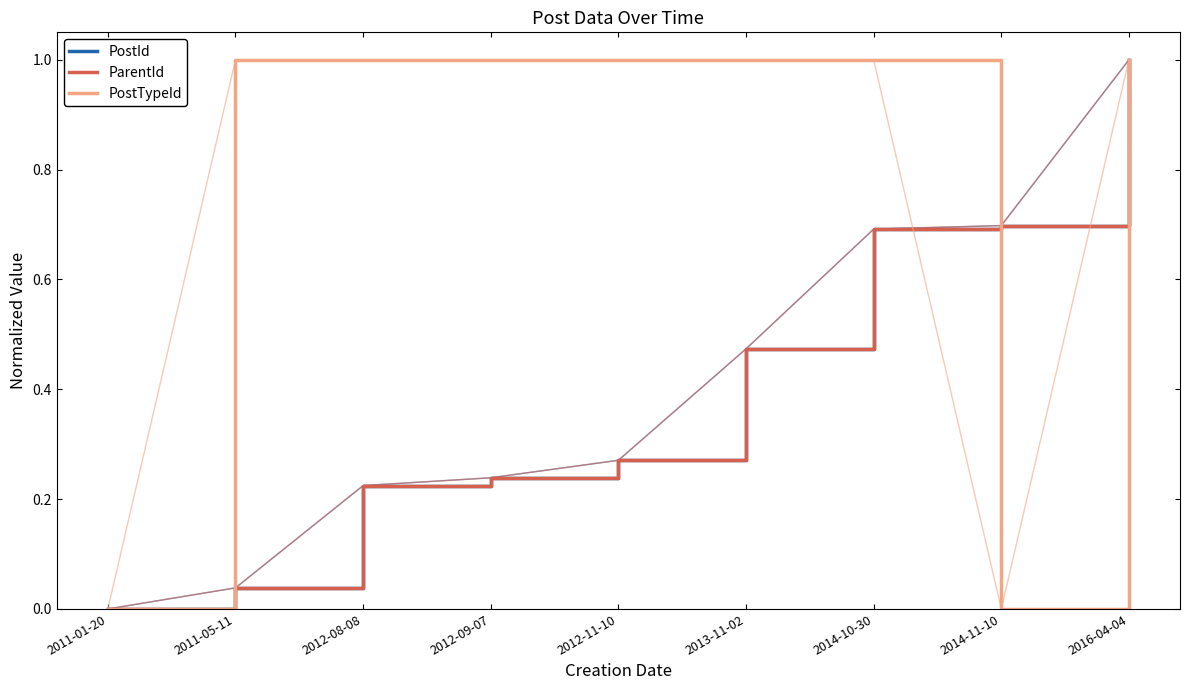

Which series changed the most between 2011-05-11 and 2016-04-04?

ParentId